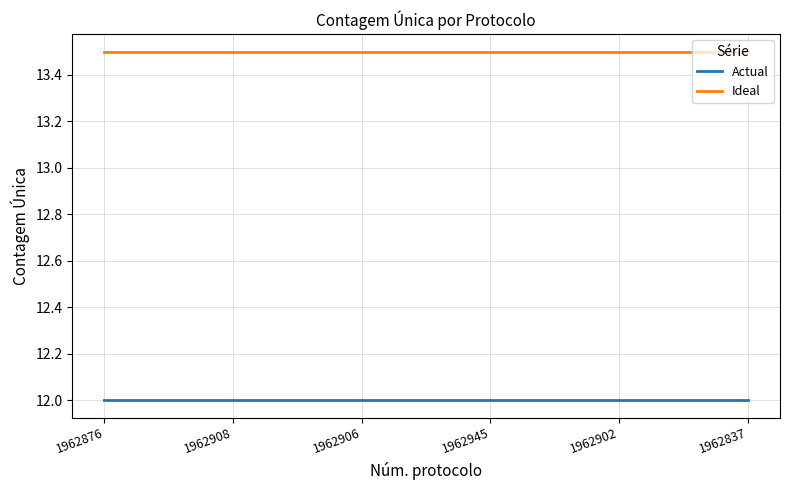

The Ideal series shows 5.1 at 1962876. True or false?

False